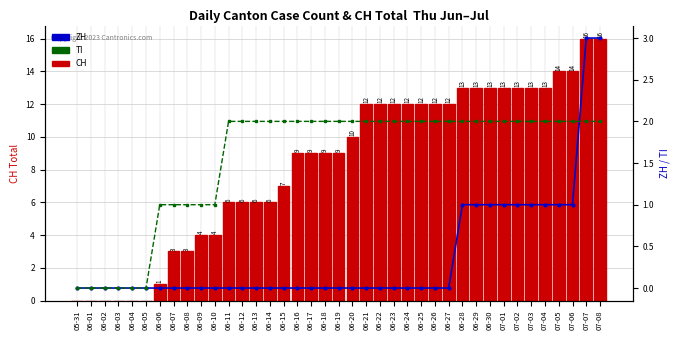

What is the difference between the maximum and minimum values in the CH Total series?

16